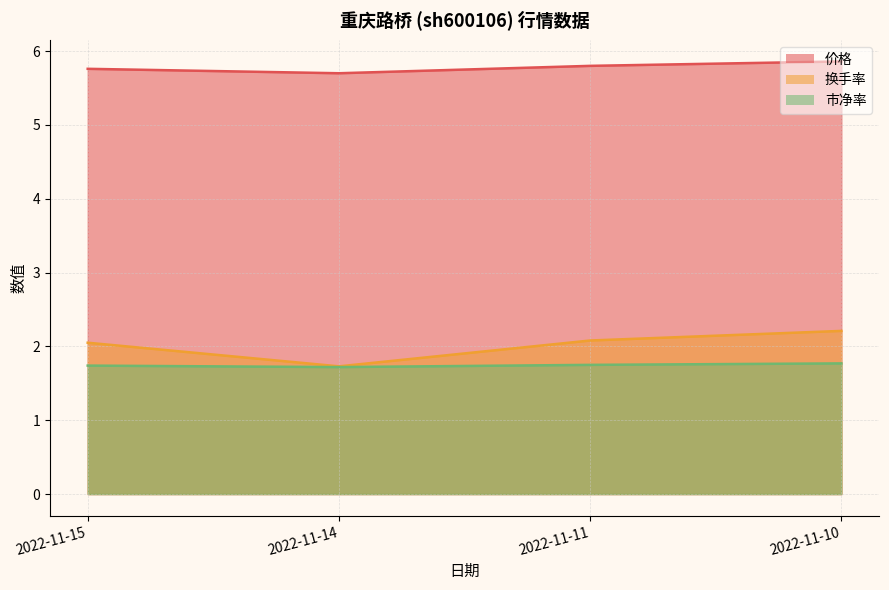

The value of 价格 at 2022-11-14 is 5.7. True or false?

True